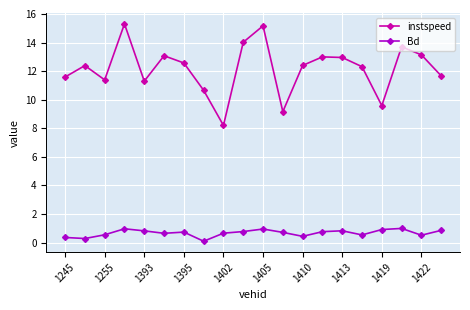

Which series has the widest spread of values?

instspeed